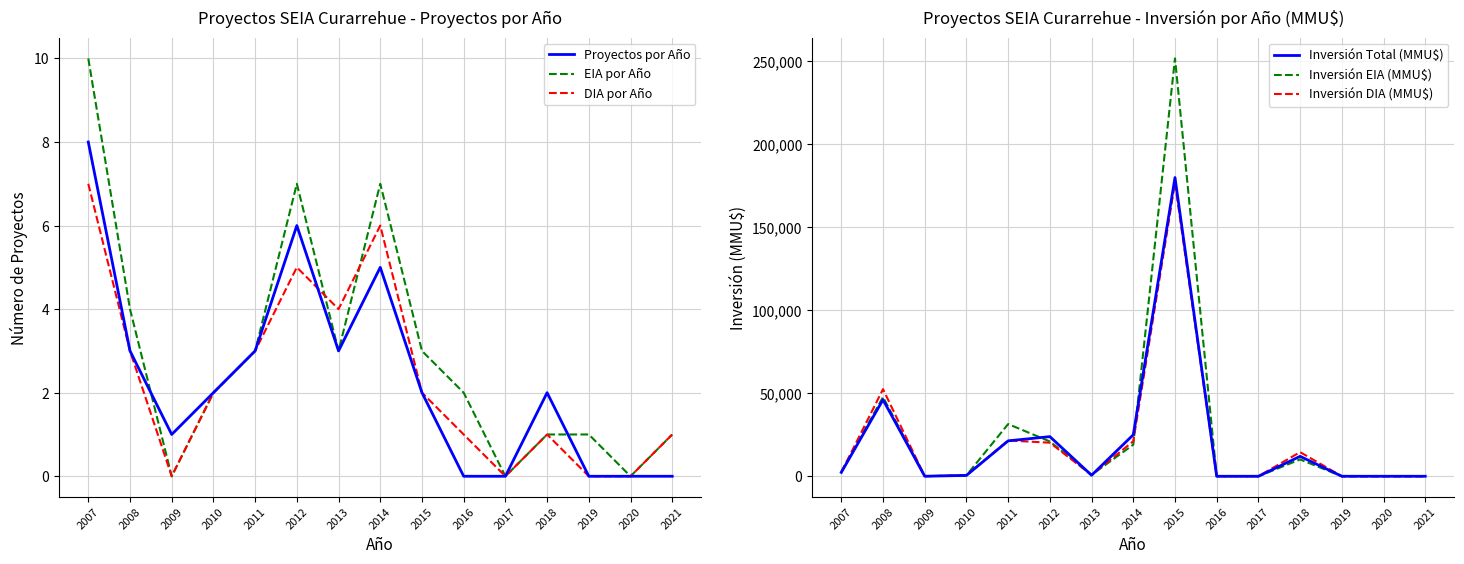

How many values in the EIA por Año series exceed 2?

7